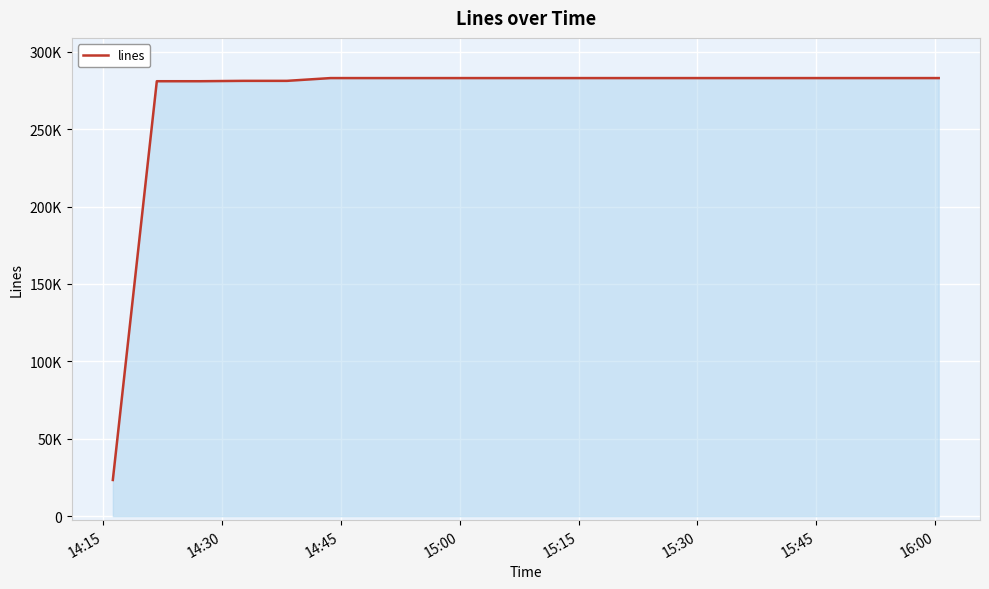

What is the value of the 11th point from the left?

282970